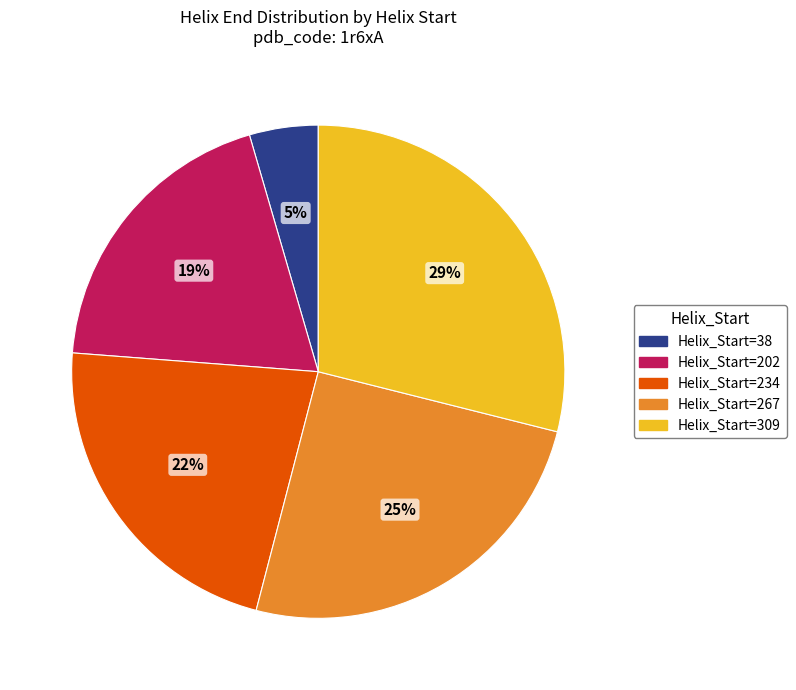

To the nearest percent, what is the average slice percentage?

20%